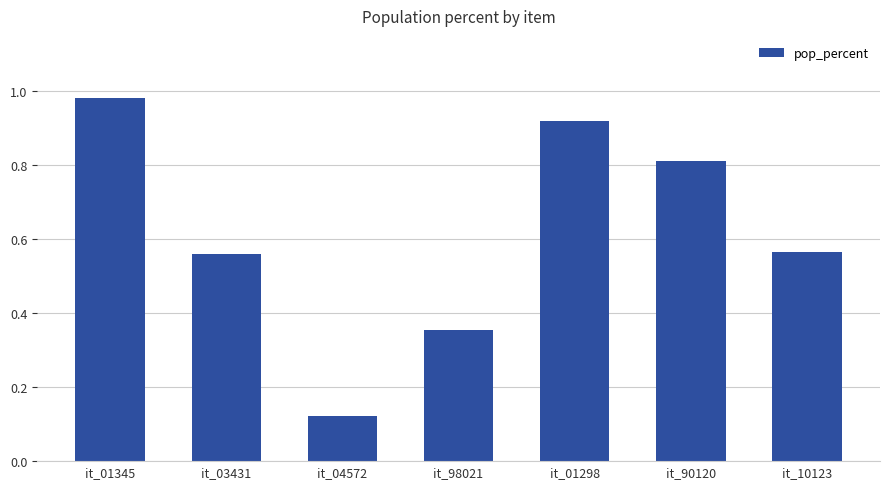

What is the label of the 7th bar from the left?

it_10123